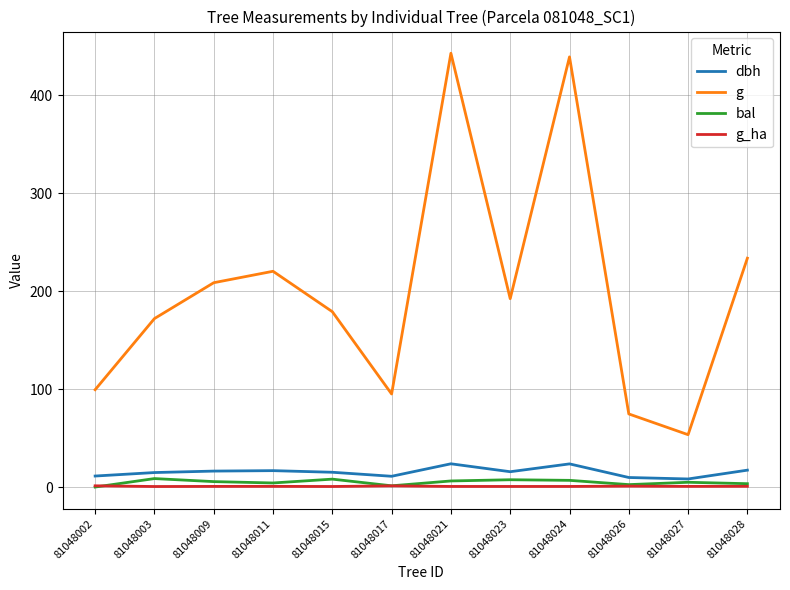

At how many categories does at least one series exceed 42?

12